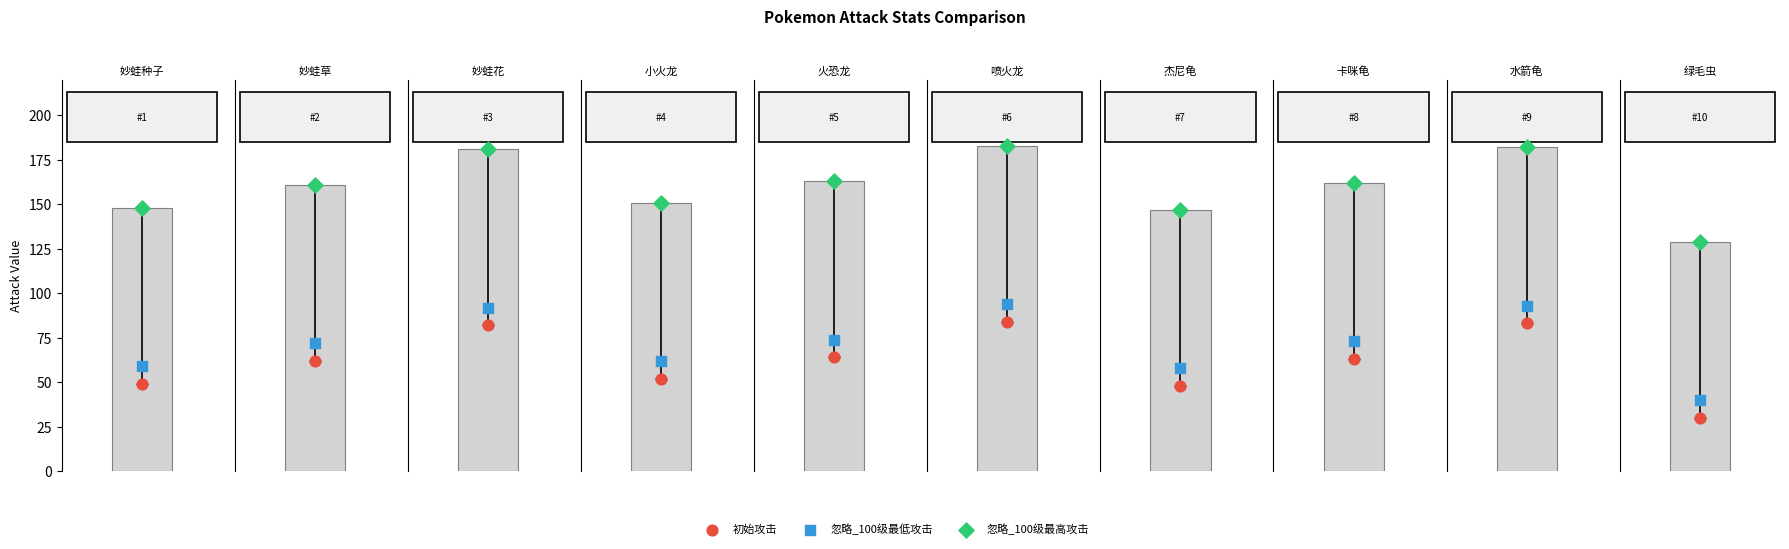

Which series contains the lowest Y value?

初始攻击